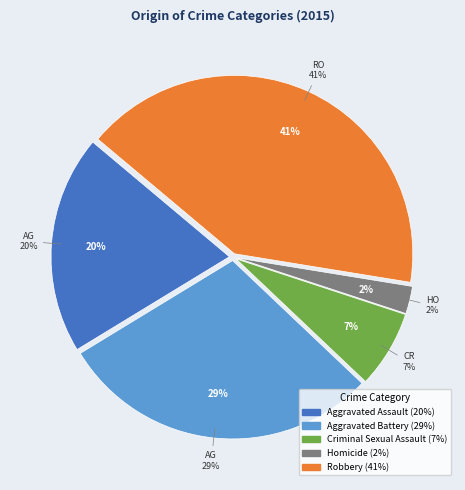

How many segments does this pie chart have?

5